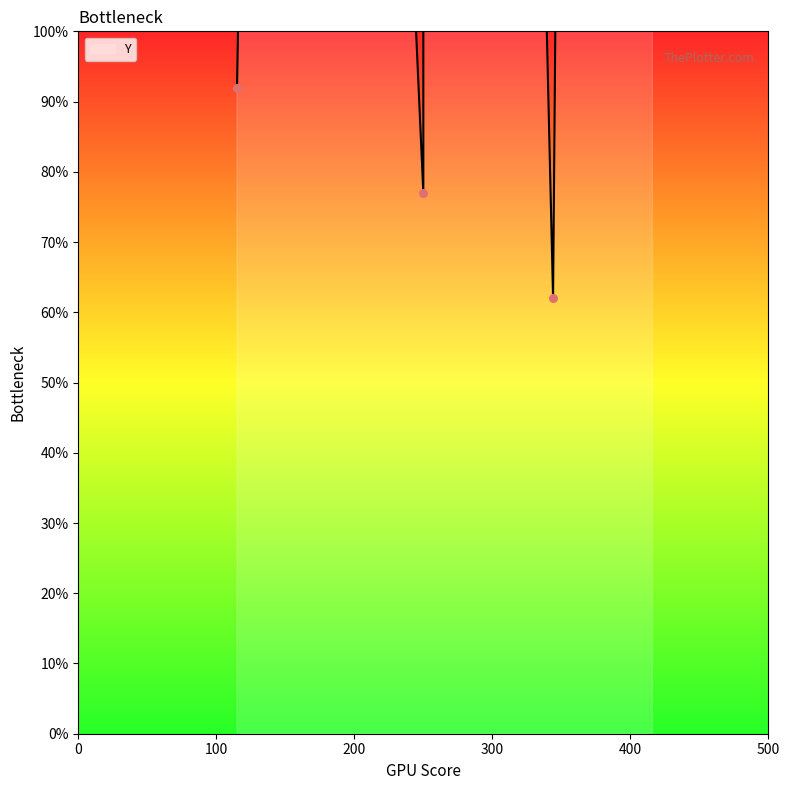

Which has a higher value, 407 or 156?

407